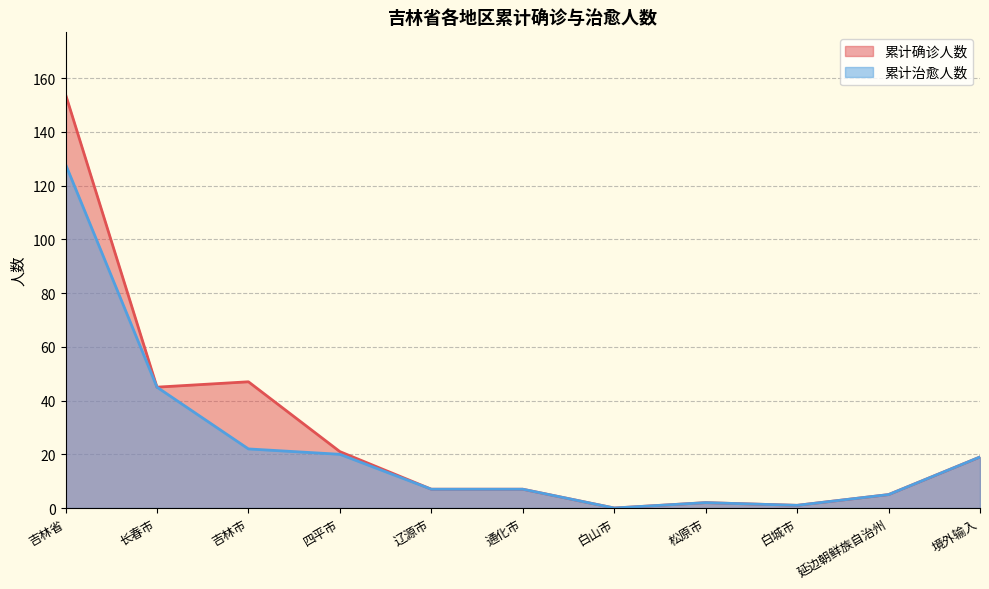

How many positive values does the 累计确诊人数 series have?

10